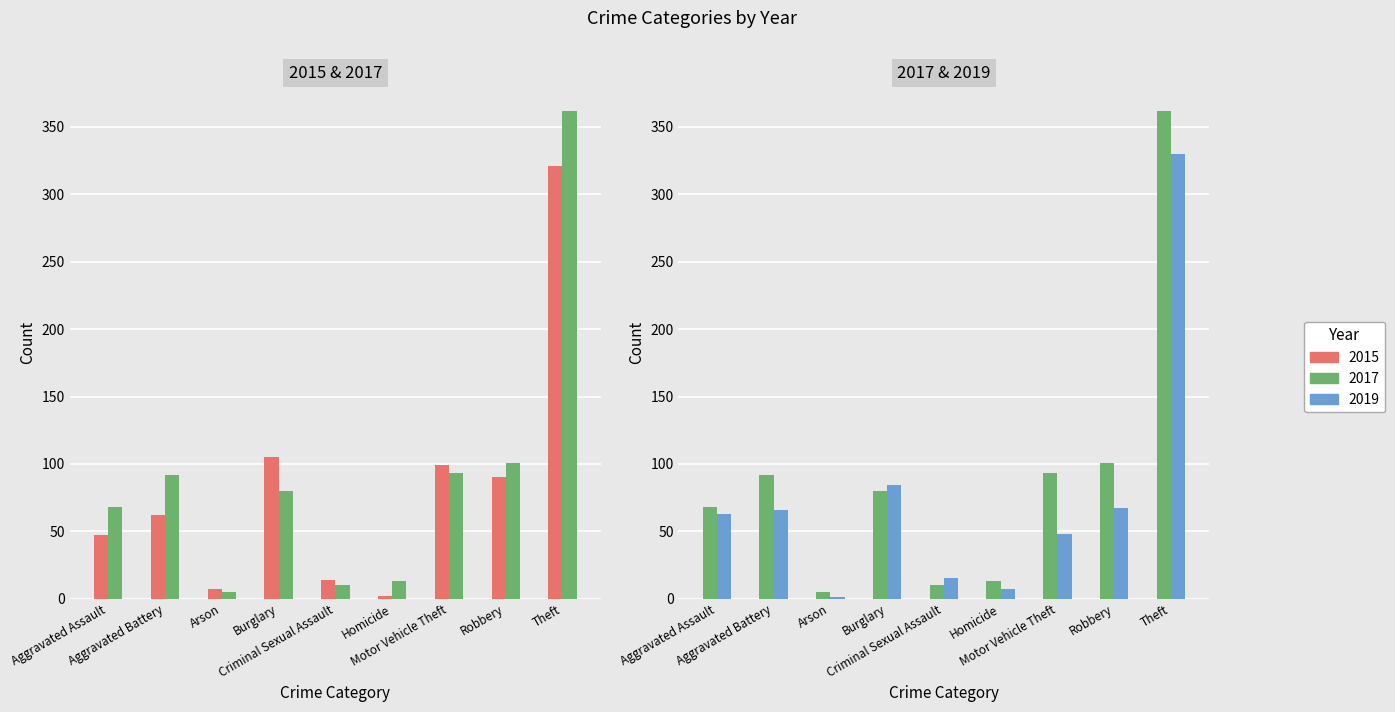

At Homicide, list the series in order from smallest to largest.

2015, 2019, 2017